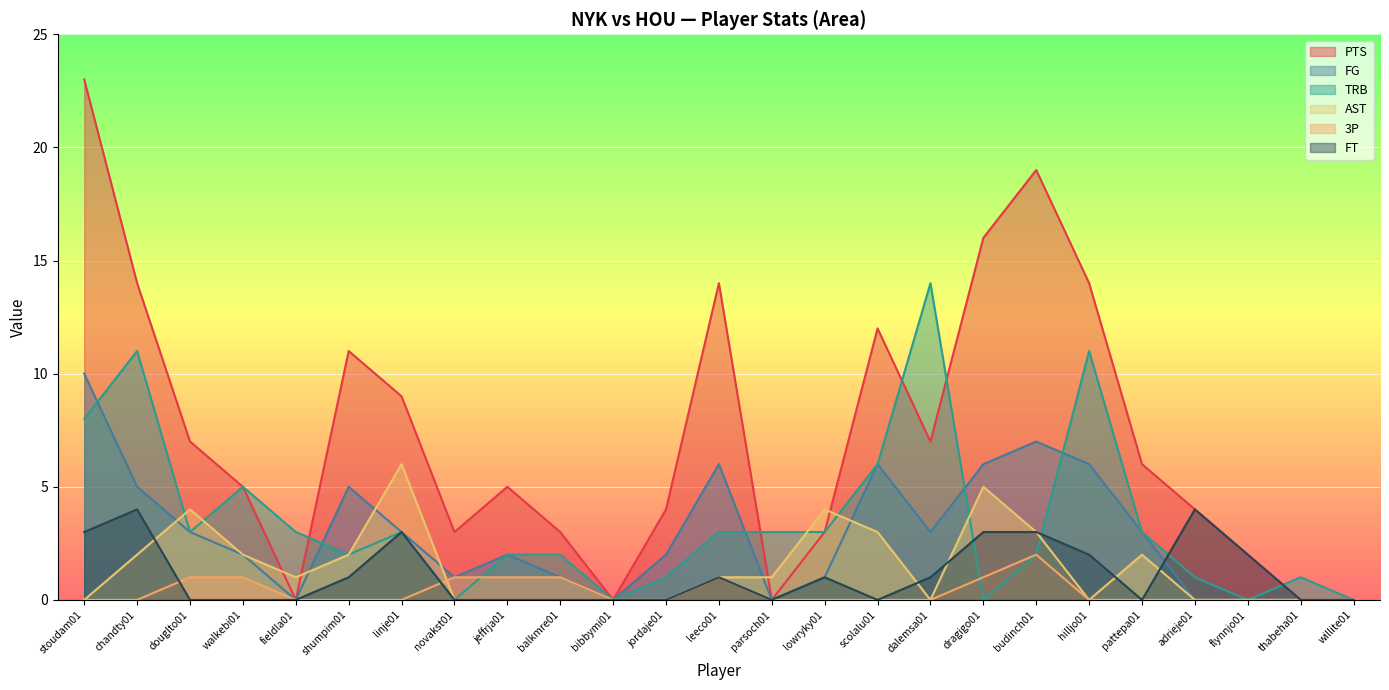

Reading right to left, list all the values displayed in this chart.

PTS: 0	0	2	4	6	14	19	16	7	12	3	0	14	4	0	3	5	3	9	11	0	5	7	14	23
FG: 0	0	0	0	3	6	7	6	3	6	1	0	6	2	0	1	2	1	3	5	0	2	3	5	10
TRB: 0	1	0	1	3	11	2	0	14	6	3	3	3	1	0	2	2	0	3	2	3	5	3	11	8
AST: 0	0	0	0	2	0	3	5	0	3	4	1	1	0	0	0	0	0	6	2	1	2	4	2	0
3P: 0	0	0	0	0	0	2	1	0	0	0	0	1	0	0	1	1	1	0	0	0	1	1	0	0
FT: 0	0	2	4	0	2	3	3	1	0	1	0	1	0	0	0	0	0	3	1	0	0	0	4	3